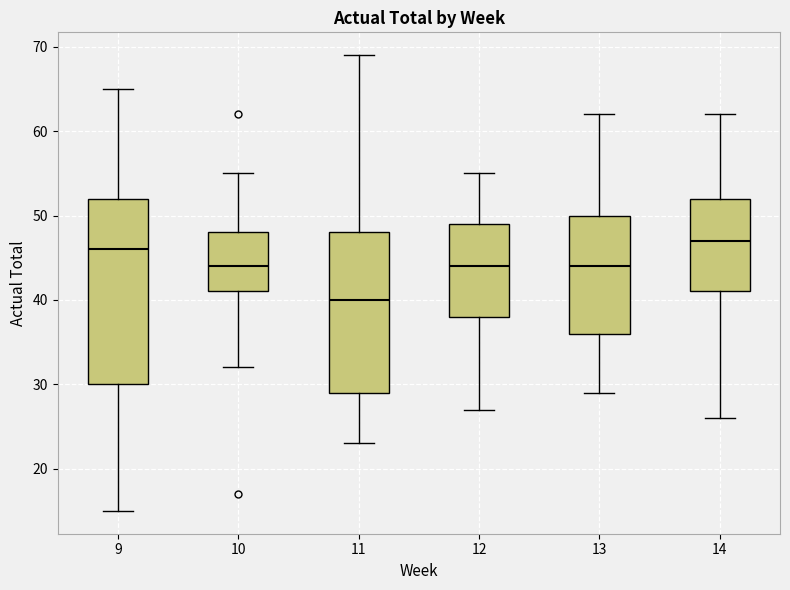

Reading left to right, transcribe this box plot: for each box, give where its median line is, the range the box spans, and where its two whiskers end, as read against the y-axis. The values are not printed on the chart, so give them approximately, as read against the axis.

9: median 46, box 30 to 52, whiskers 15 to 65
10: median 44, box 41 to 48, whiskers 32 to 55
11: median 40, box 29 to 48, whiskers 23 to 69
12: median 44, box 38 to 49, whiskers 27 to 55
13: median 44, box 36 to 50, whiskers 29 to 62
14: median 47, box 41 to 52, whiskers 26 to 62